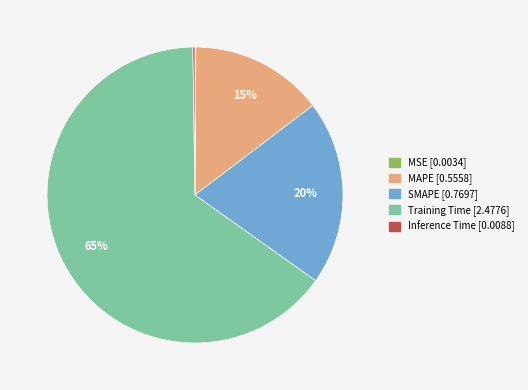

Does Training Time represent more than half of the total?

Yes